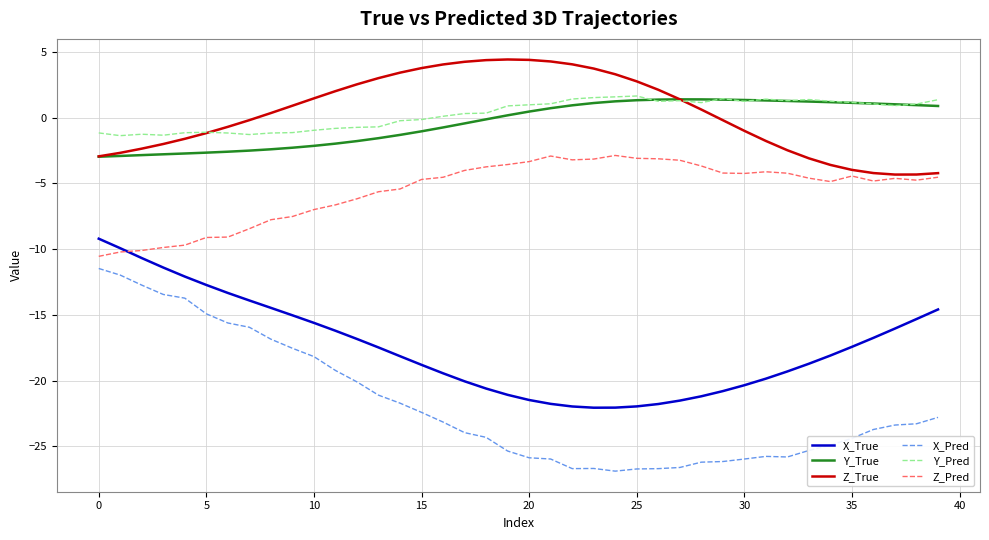

True or false: Z_Pred has more than 1 interior local peaks.

True